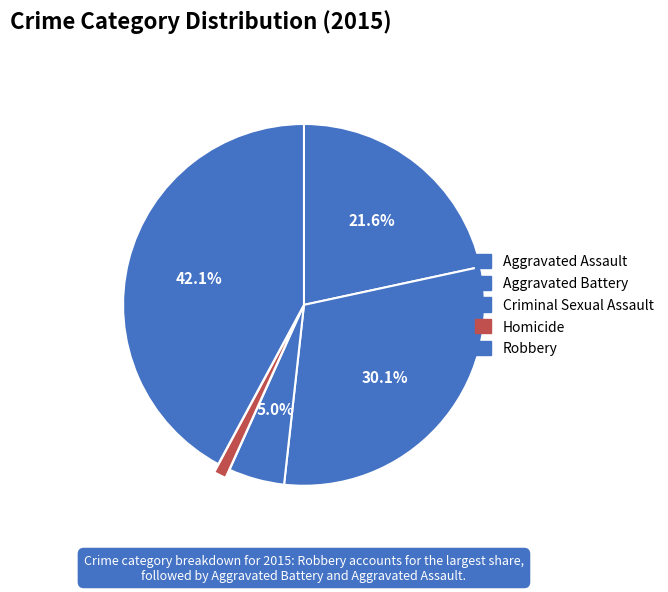

Which slice is the smallest?

Homicide